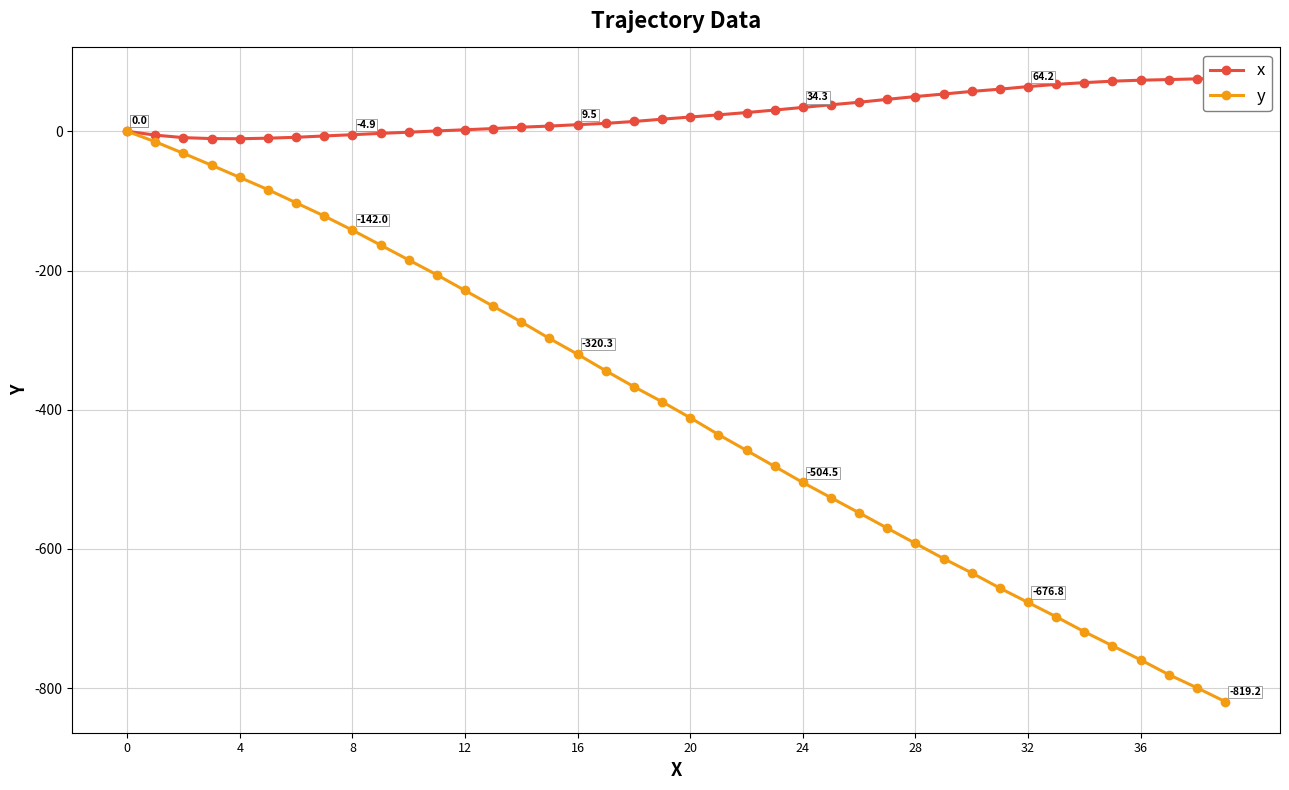

True or false: x and y intersect in this chart.

False